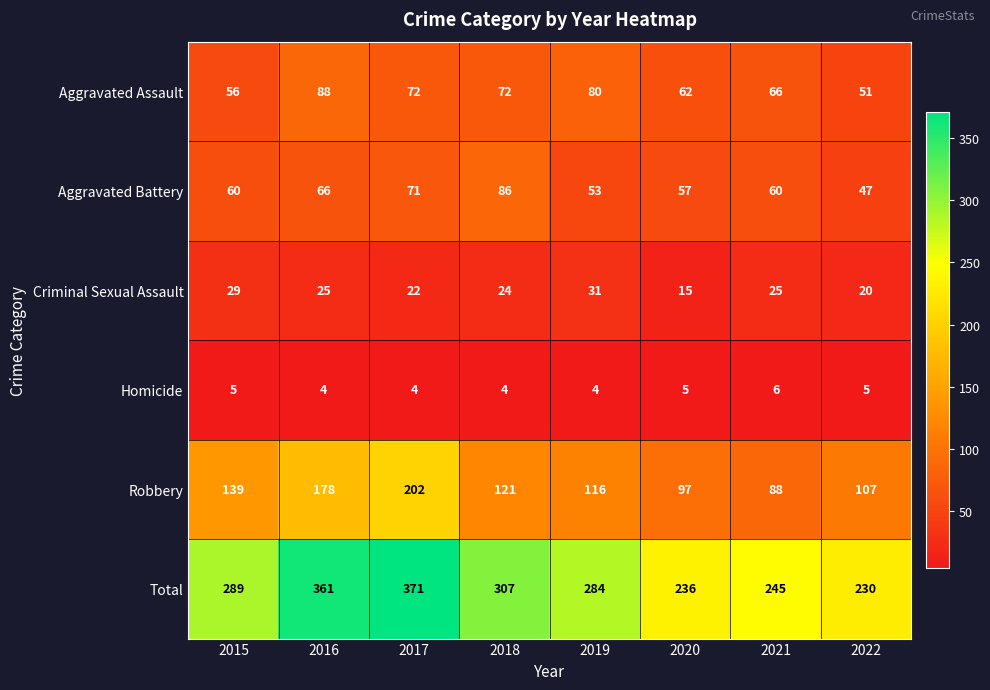

What is the smallest value displayed?

4